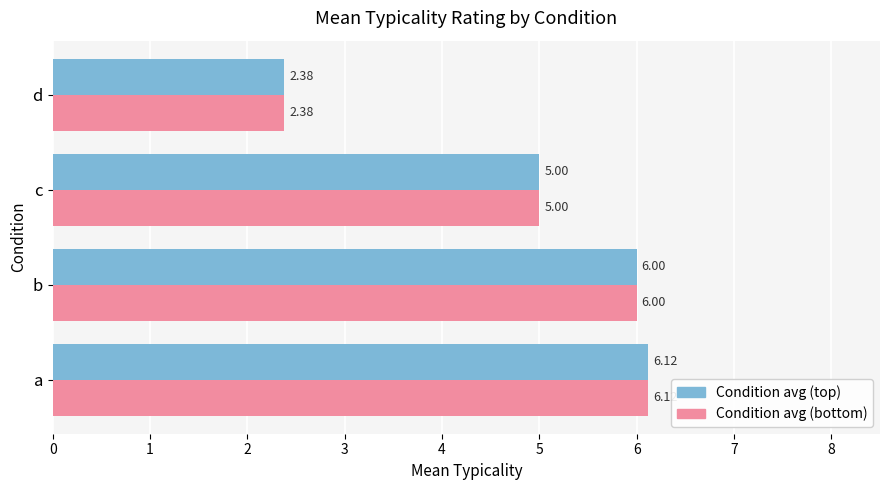

Which label corresponds to the largest value in the chart?

a